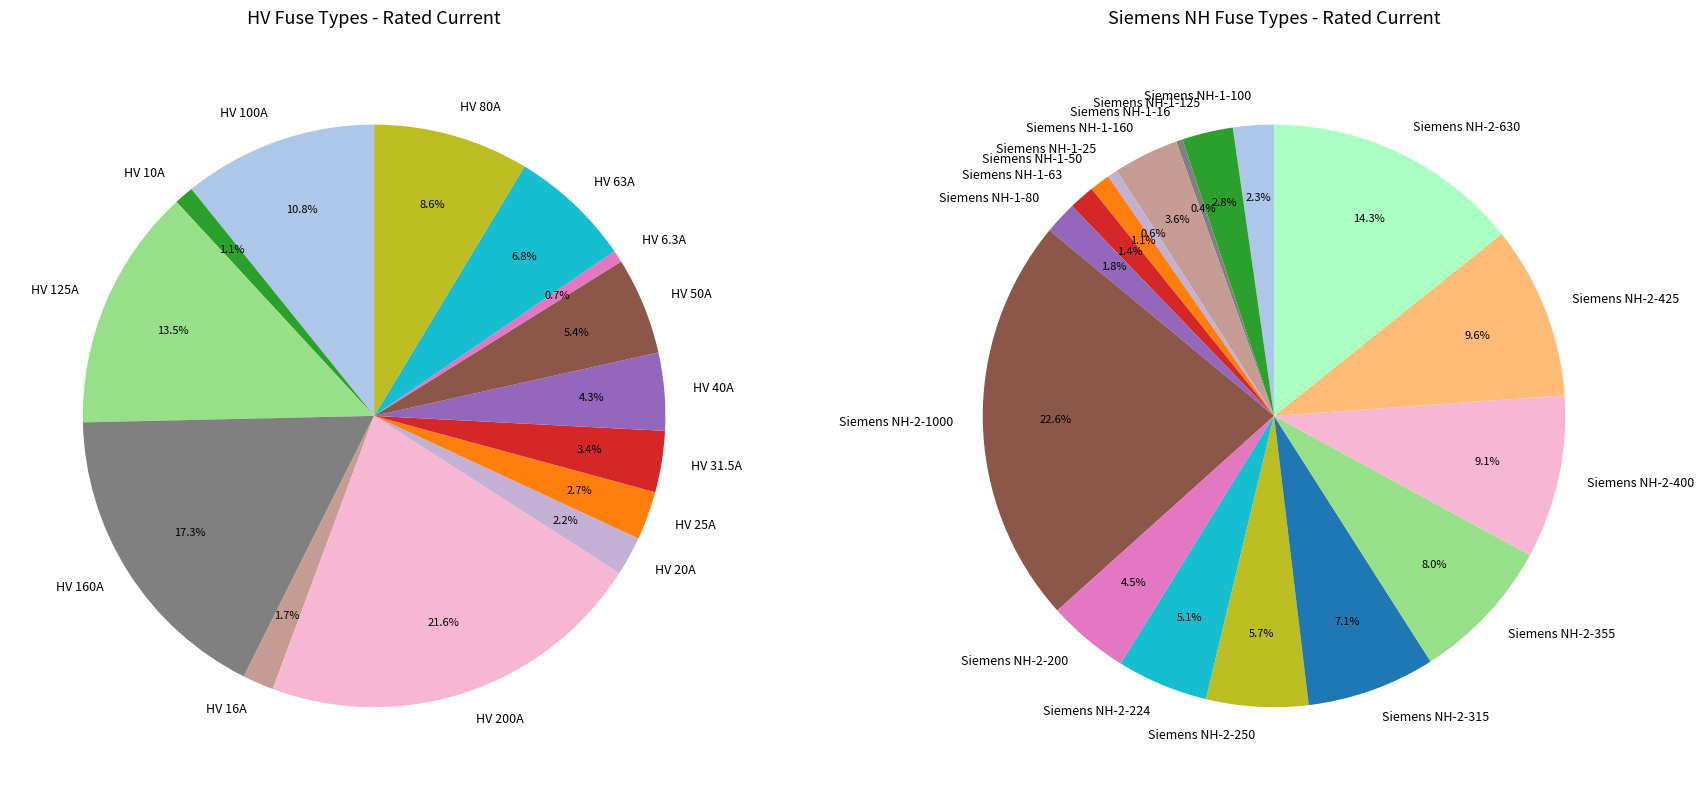

True or false: Siemens NH-2-200 accounts for 4% of the total.

True